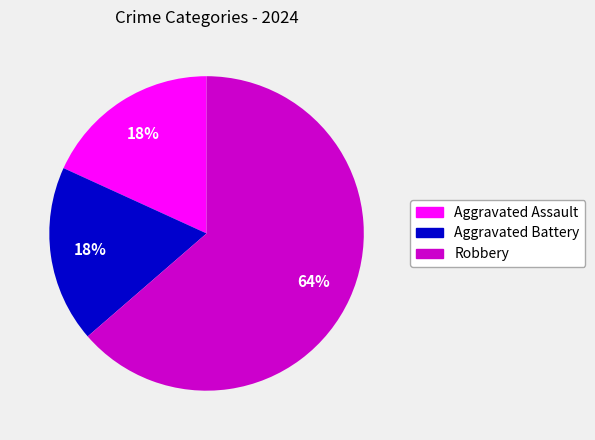

How many slices are in this pie chart?

3